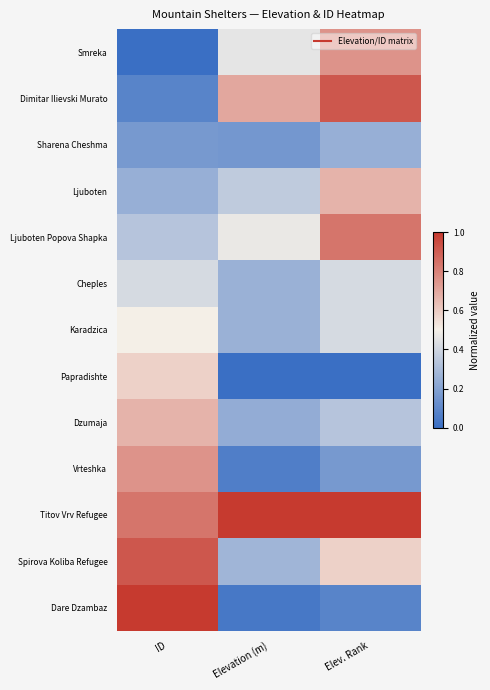

At how many categories does at least one series exceed 0?

3